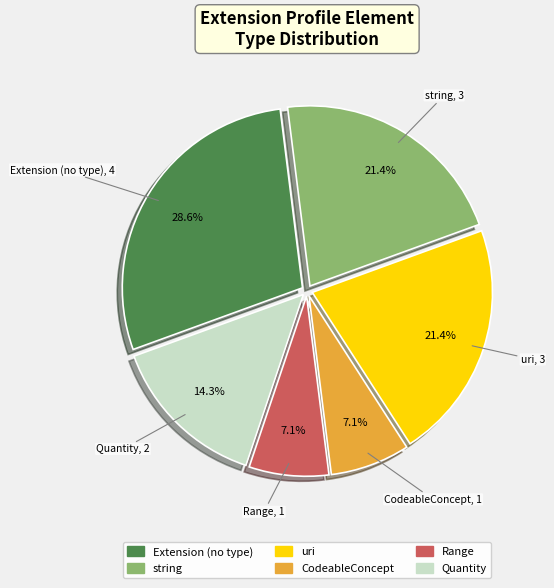

Is there any slice that represents more than half of the pie?

No